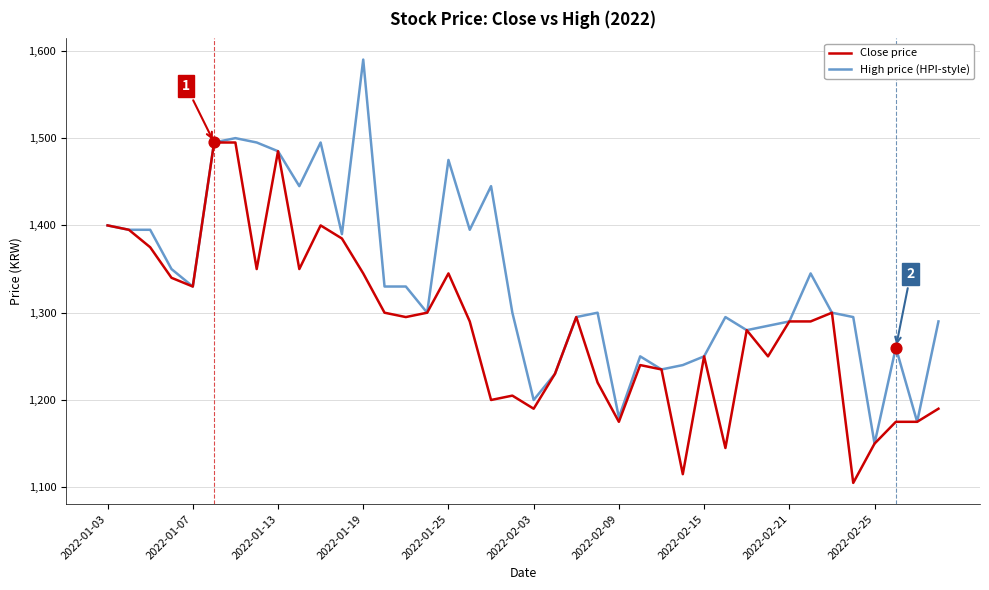

Which series has the largest total across all categories?

High price (HPI-style)